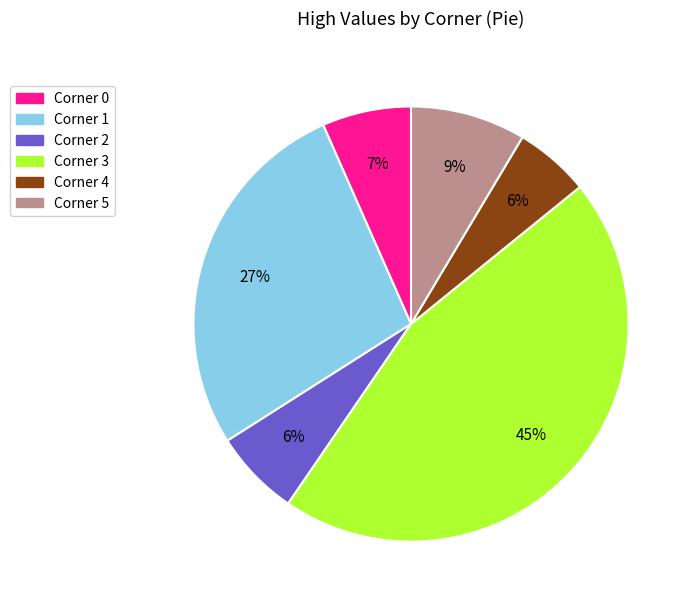

To the nearest percent, what percentage of the pie is Corner 4?

6%